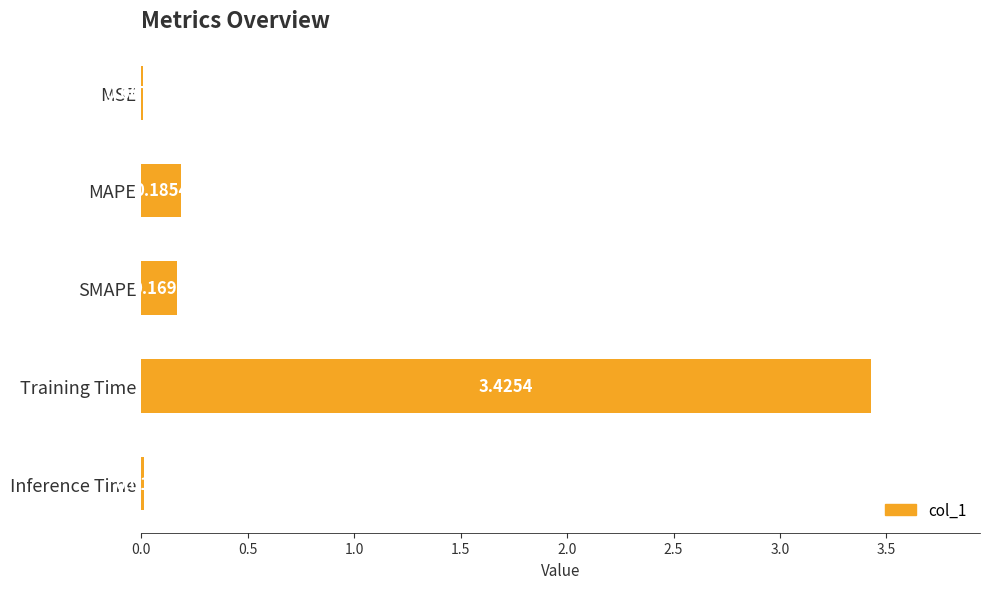

Where is the data nearest to the value 1?

MAPE